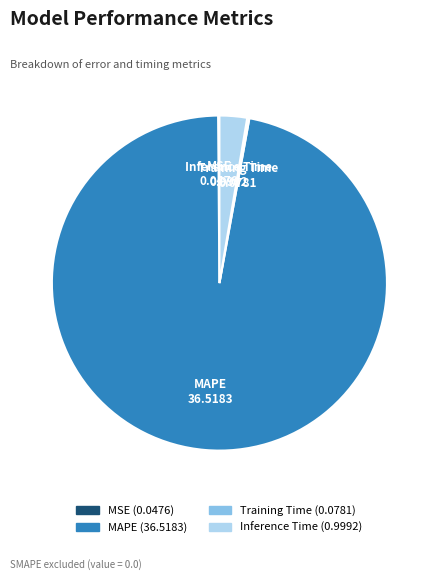

Does MAPE represent more than half of the total?

Yes